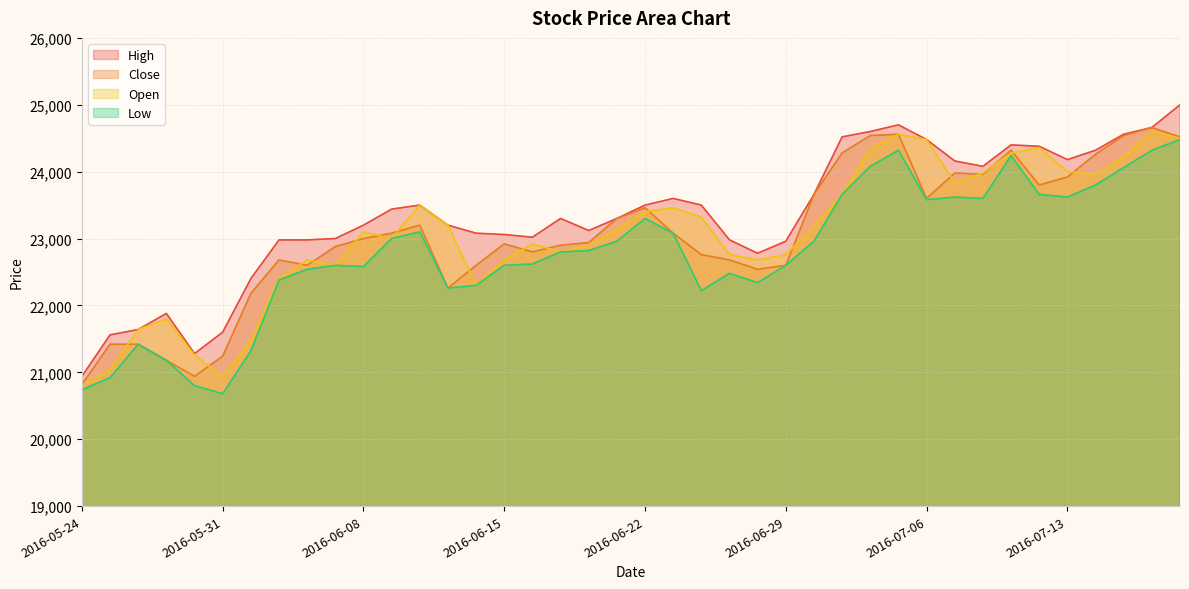

What is the difference between the highest and lowest values at 2016-07-07?

540